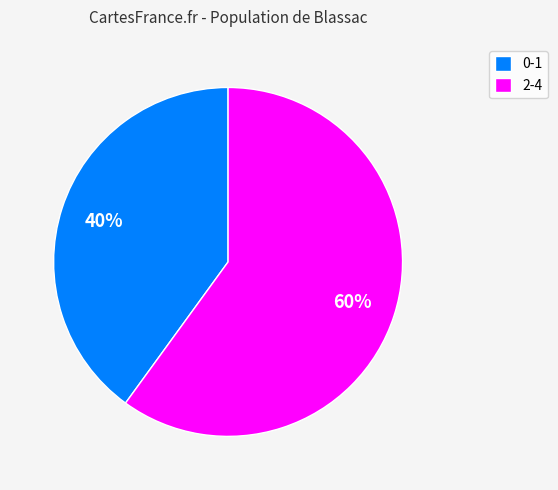

The 0-1 slice represents 49% of the pie. True or false?

False